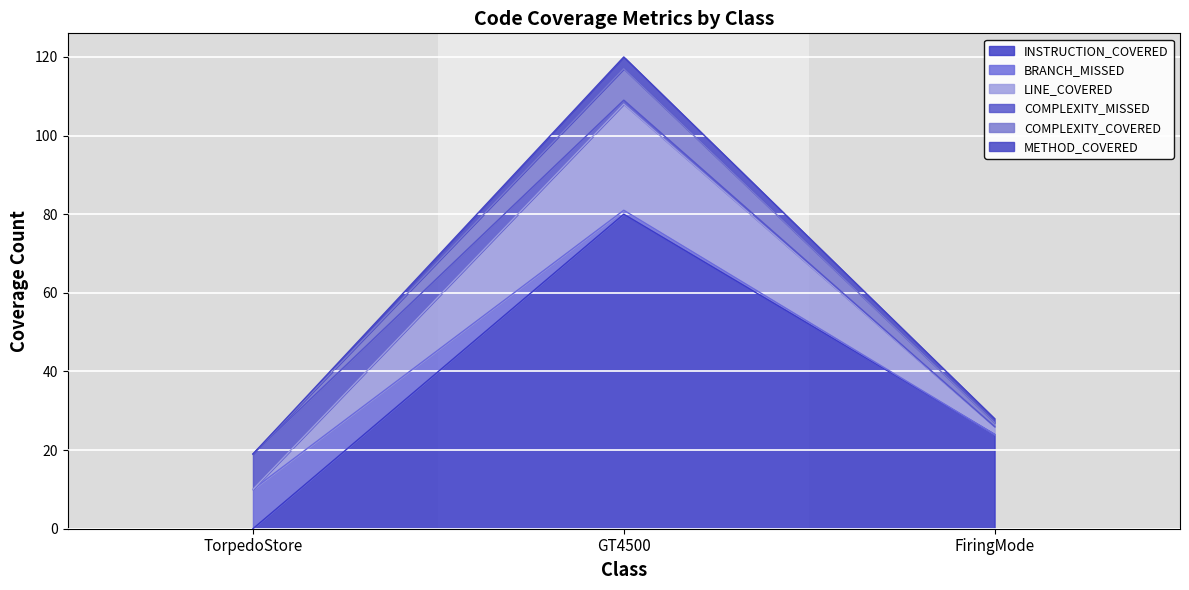

How many data points does each series have?

3